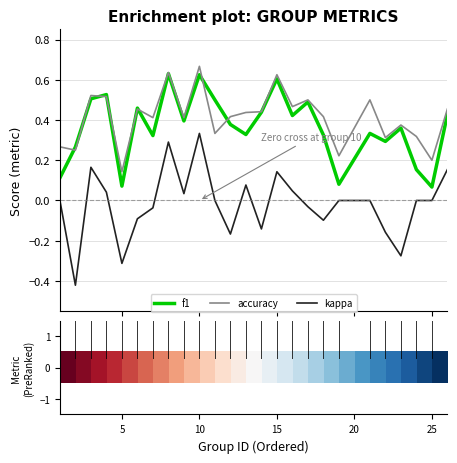

Which series has the widest spread of values?

kappa